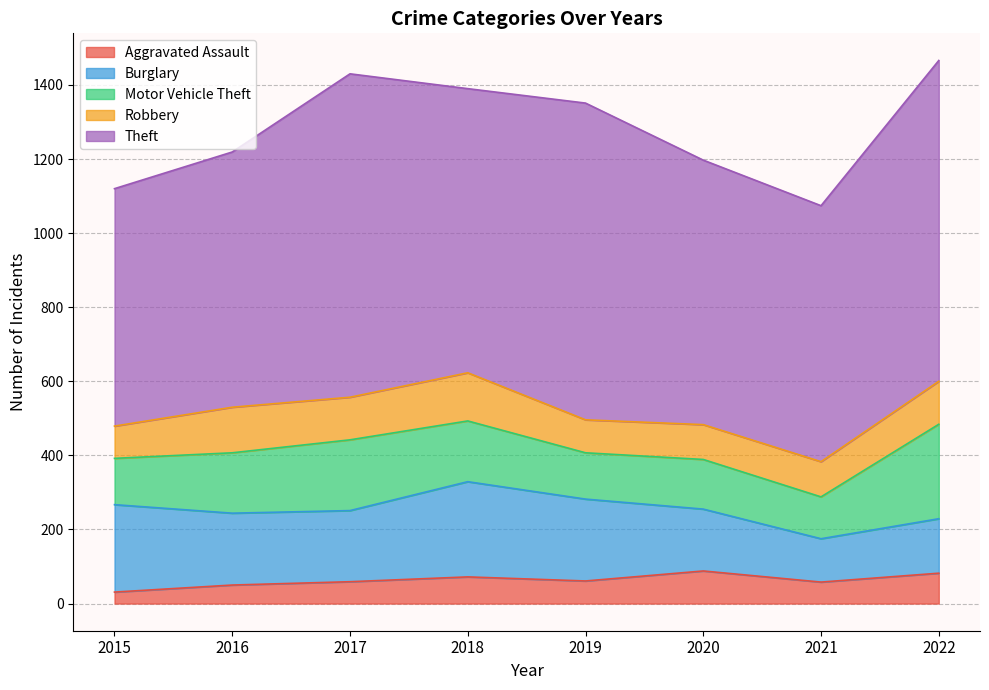

List the labels in order of Burglary value, largest first.

2018, 2015, 2019, 2016, 2017, 2020, 2022, 2021